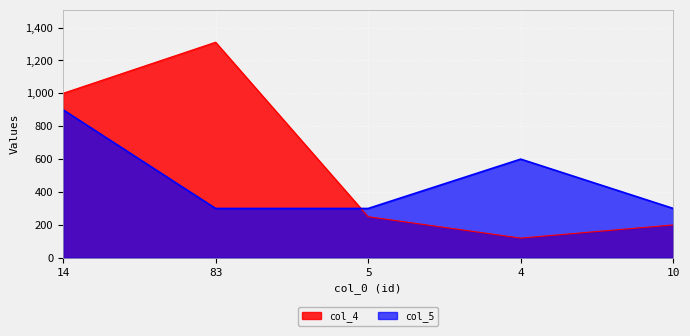

How many col_5 values are between 300 and 600?

4